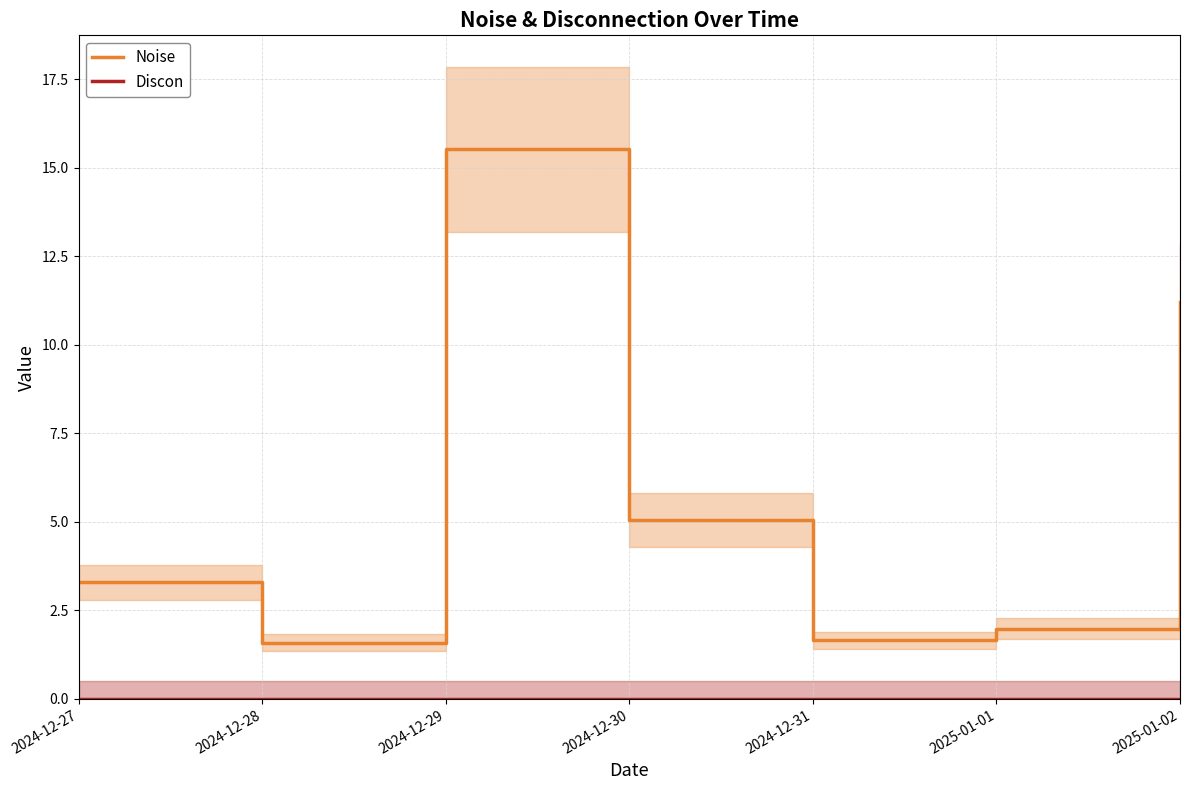

What is the label of the 5th point from the right?

2024-12-29